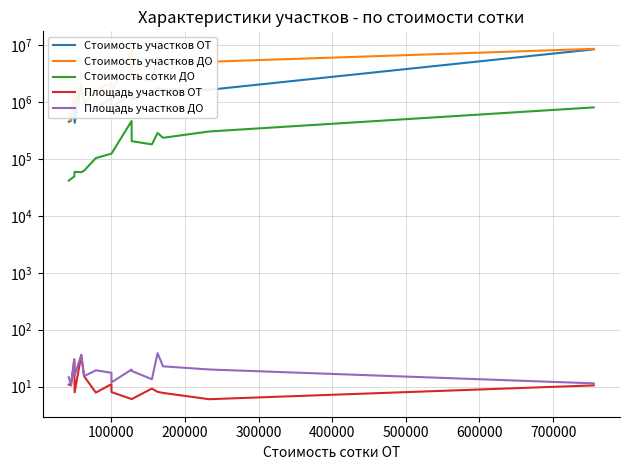

True or false: Площадь участков ОТ and Стоимость участков ОТ cross at least once.

False